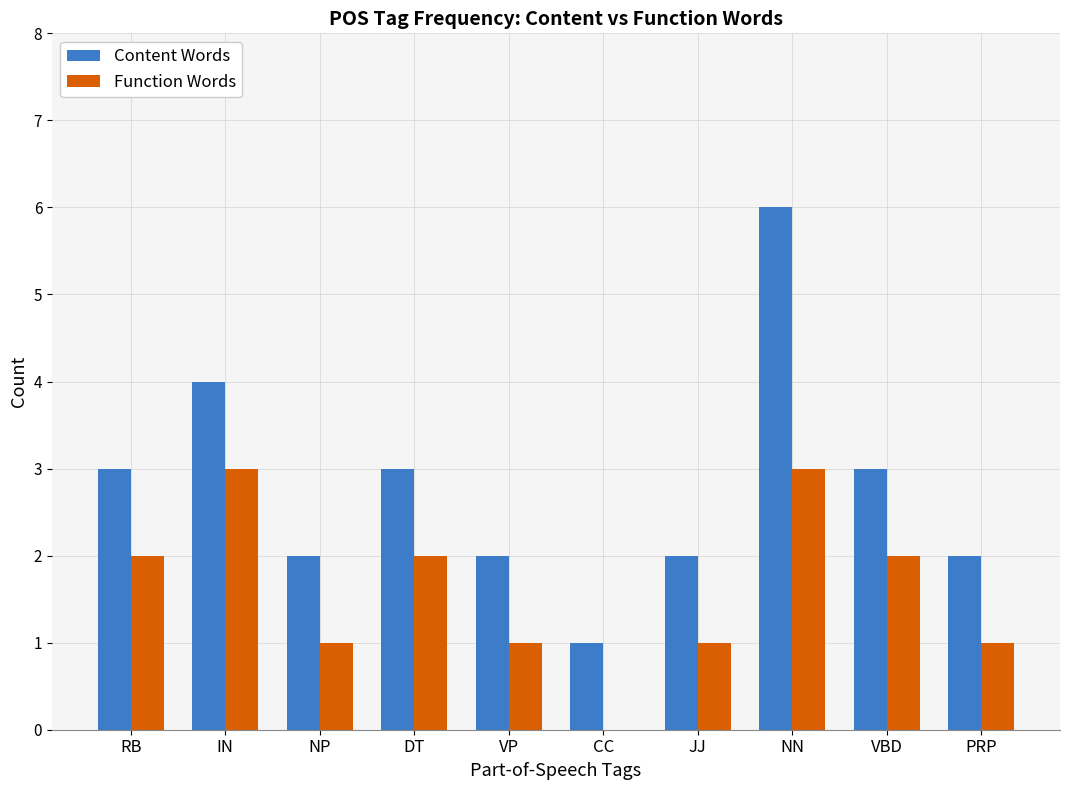

Reading left to right, what are all the values shown in this chart?

Content Words: 3	4	2	3	2	1	2	6	3	2
Function Words: 2	3	1	2	1	0	1	3	2	1